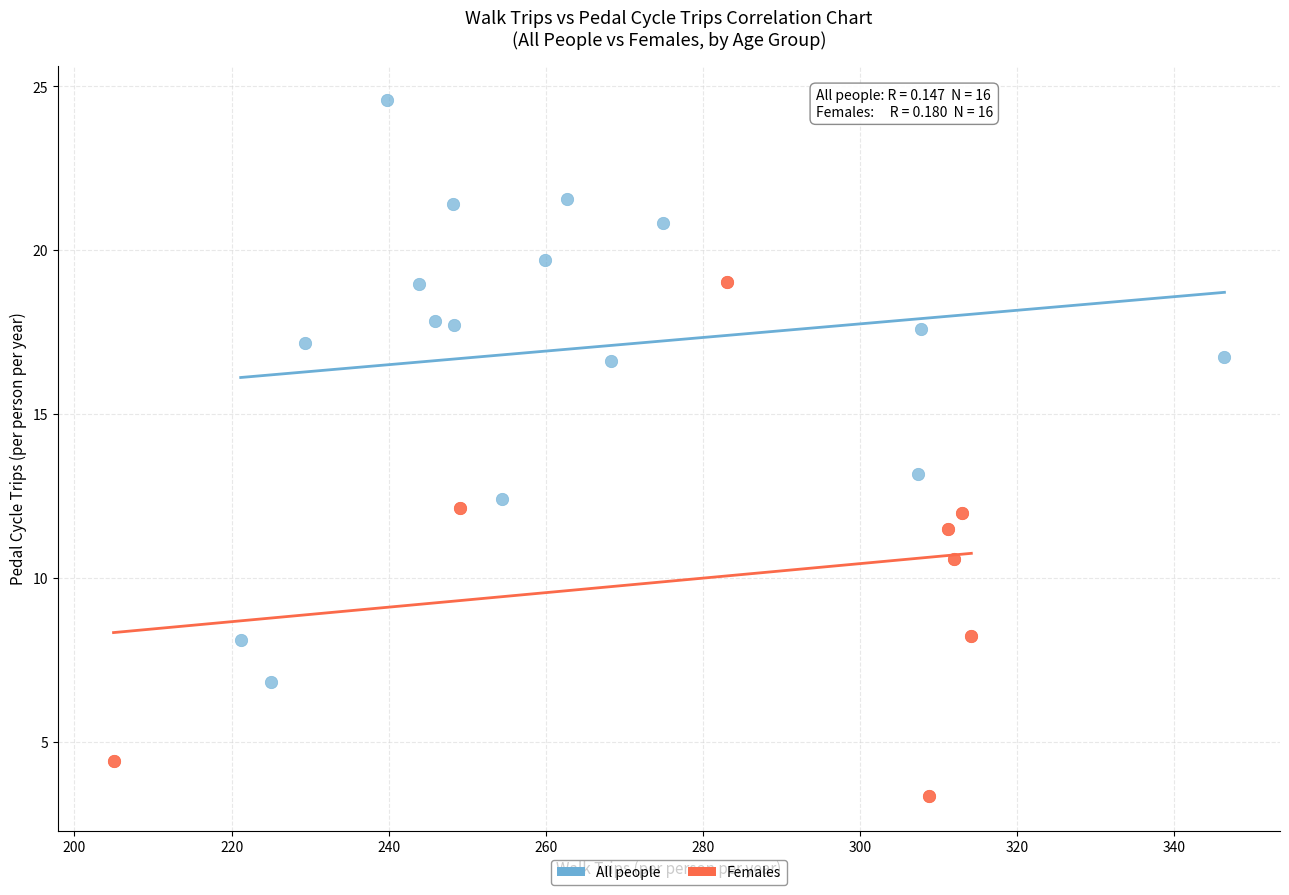

Which series contains the lowest Y value?

Females